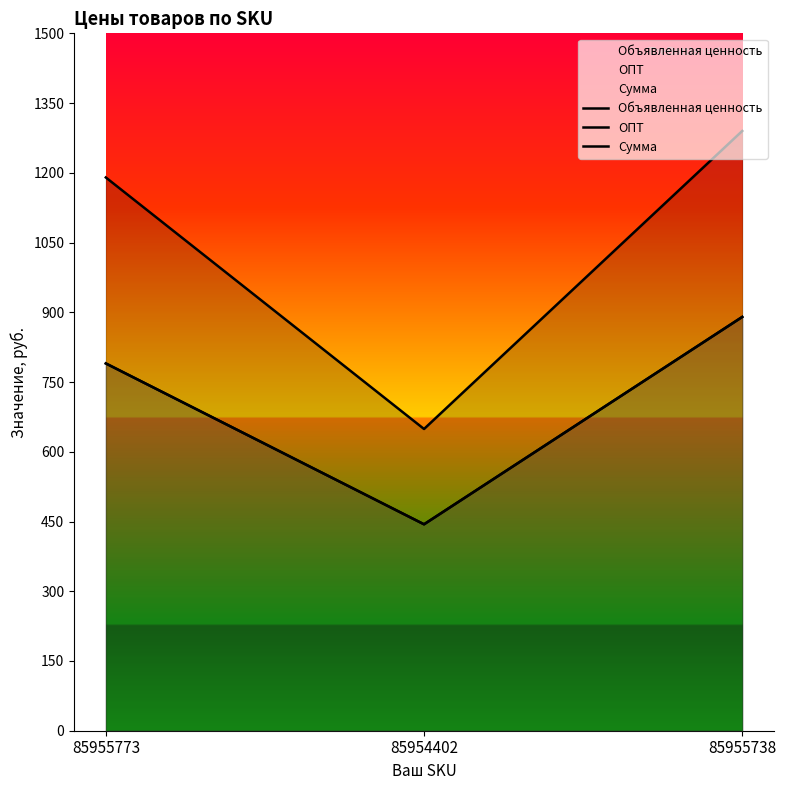

What are all the series names shown in the legend?

Объявленная ценность, ОПТ, Сумма